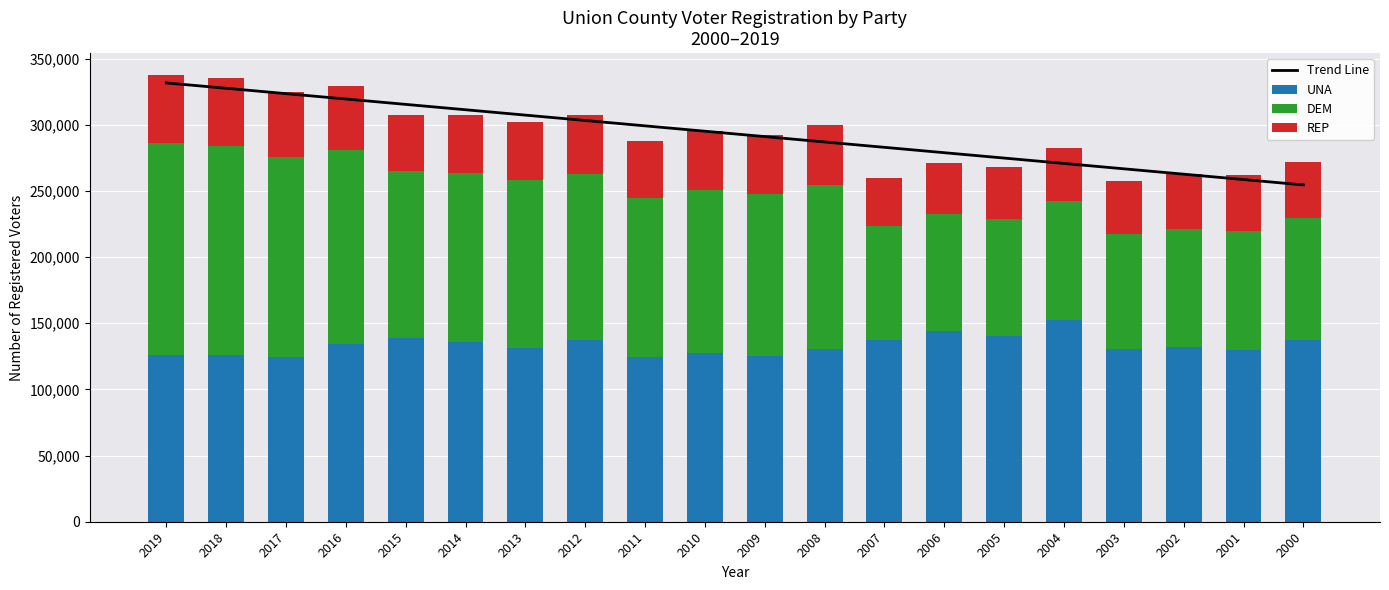

At which category is the sum across all series the highest?

2019